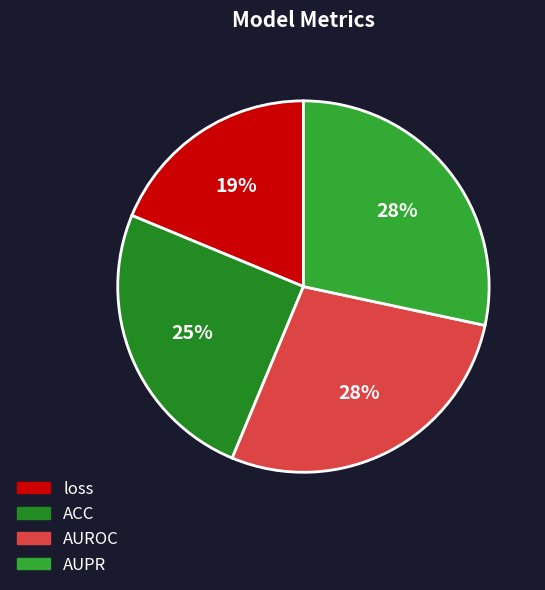

Is there a majority slice in this chart?

No